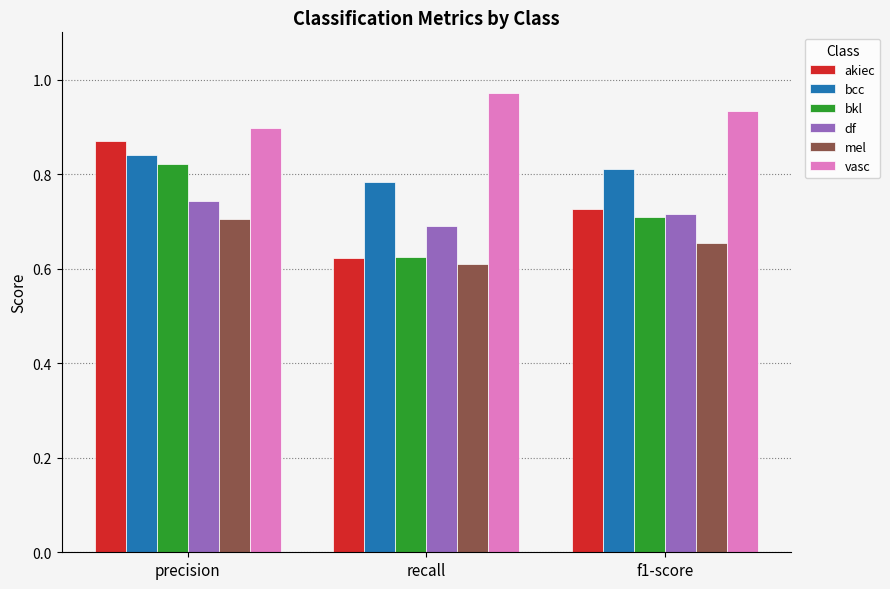

Is the value of mel at f1-score greater than the value of vasc at recall?

No